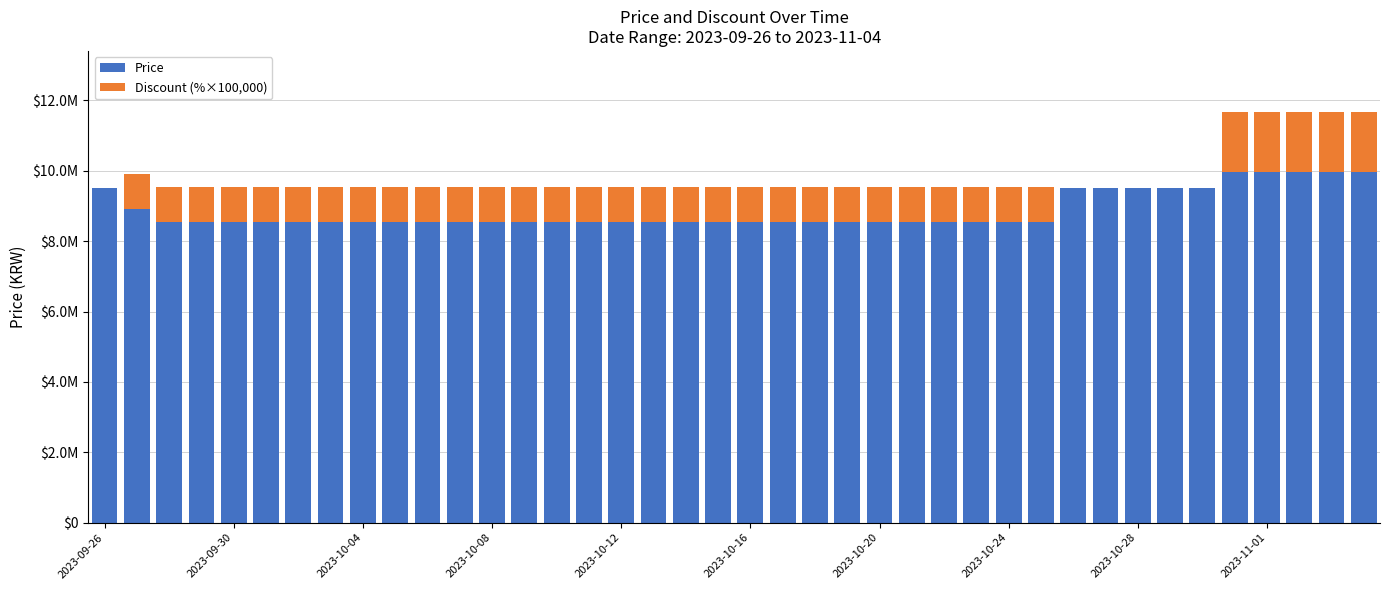

What is the difference between the second highest and second lowest values in the Discount (%×100,000) series?

1700000